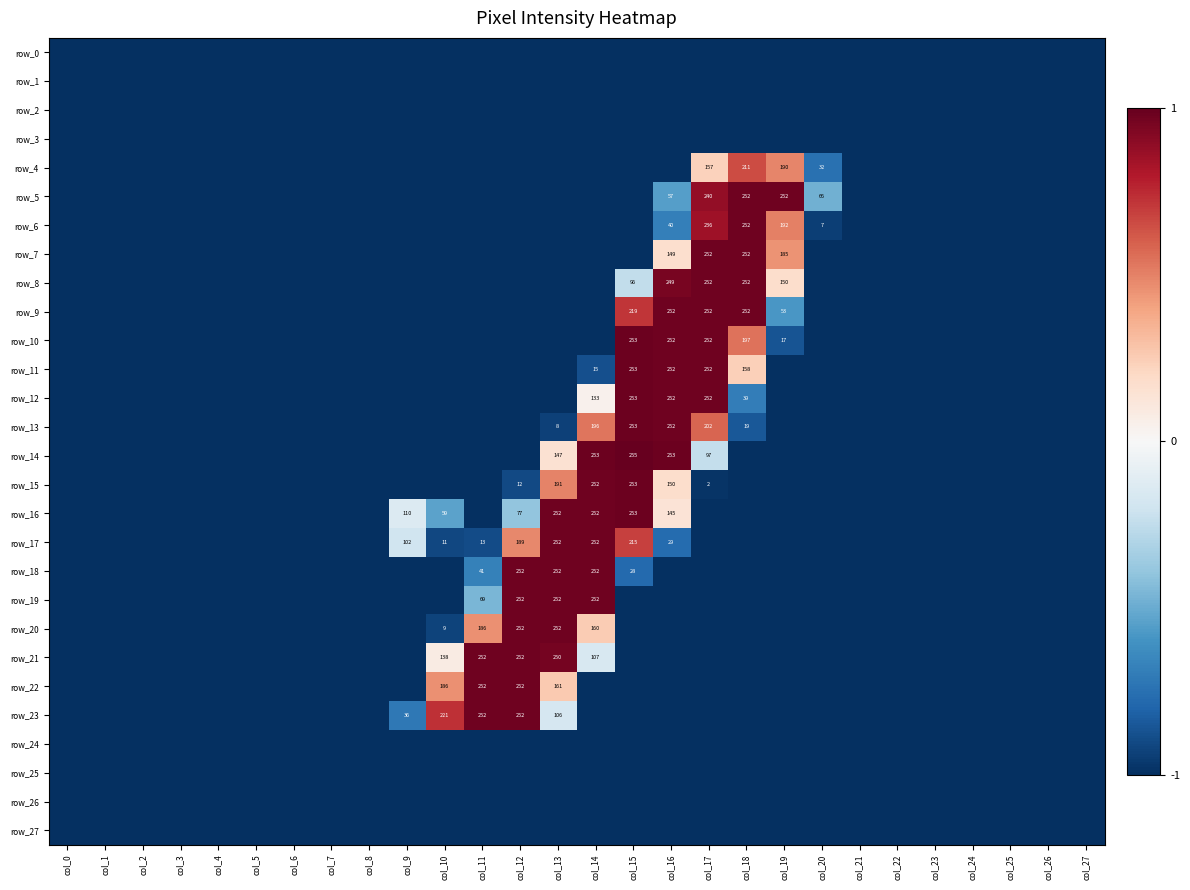

List the labels in order of row_25 value, smallest first.

col_0, col_1, col_2, col_3, col_4, col_5, col_6, col_7, col_8, col_9, col_10, col_11, col_12, col_13, col_14, col_15, col_16, col_17, col_18, col_19, col_20, col_21, col_22, col_23, col_24, col_25, col_26, col_27